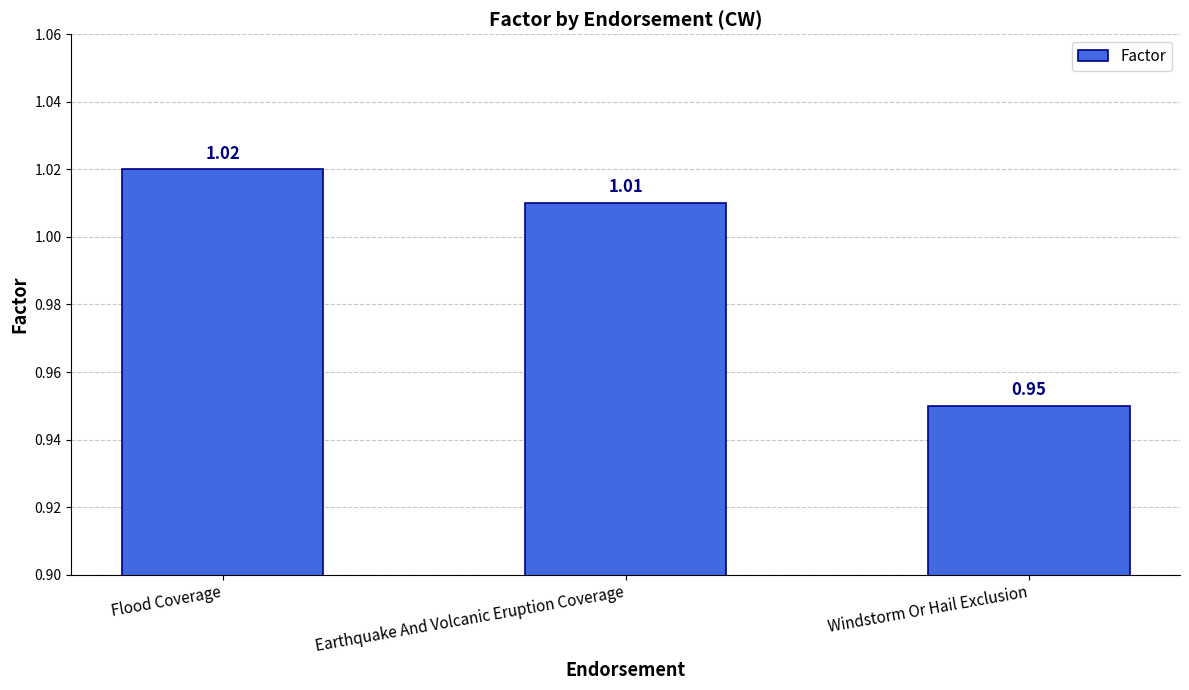

At which label does the data first exceed 1?

Flood Coverage